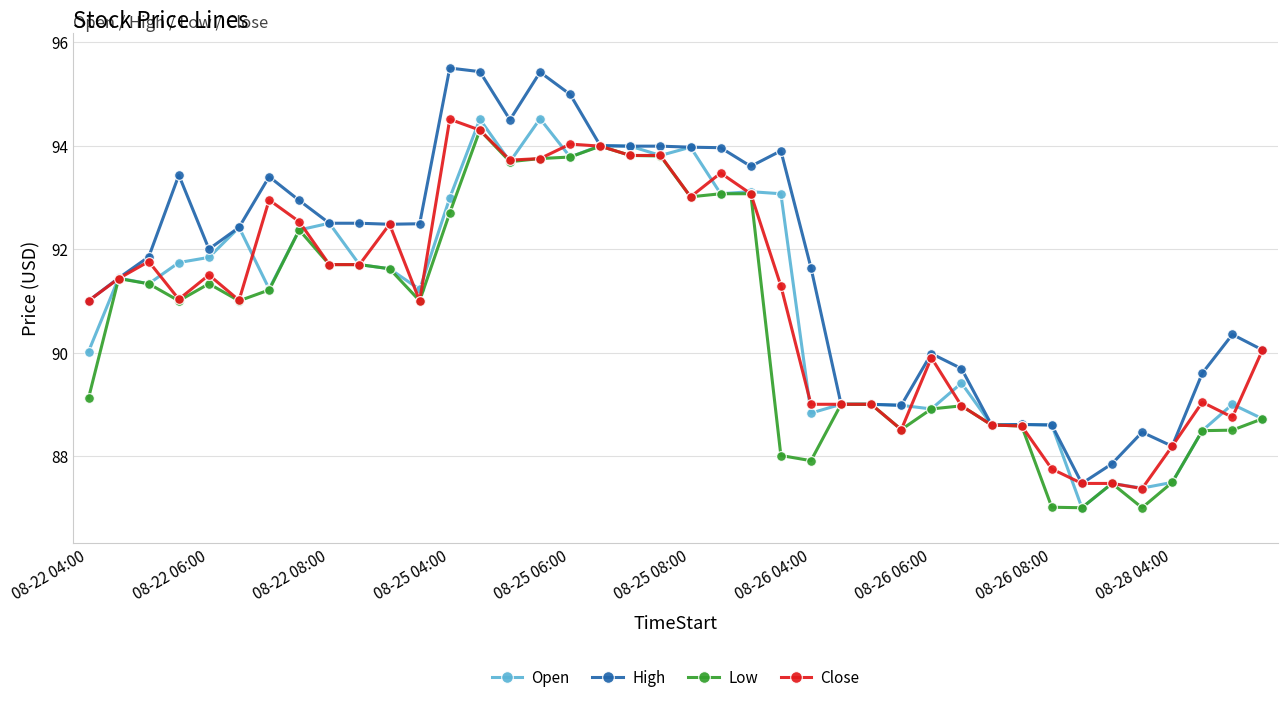

Which series has the largest total across all categories?

High